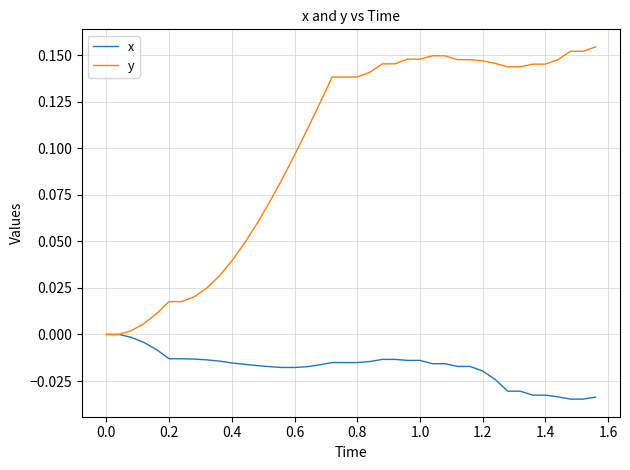

Rank the series by their maximum value, from highest to lowest.

y, x